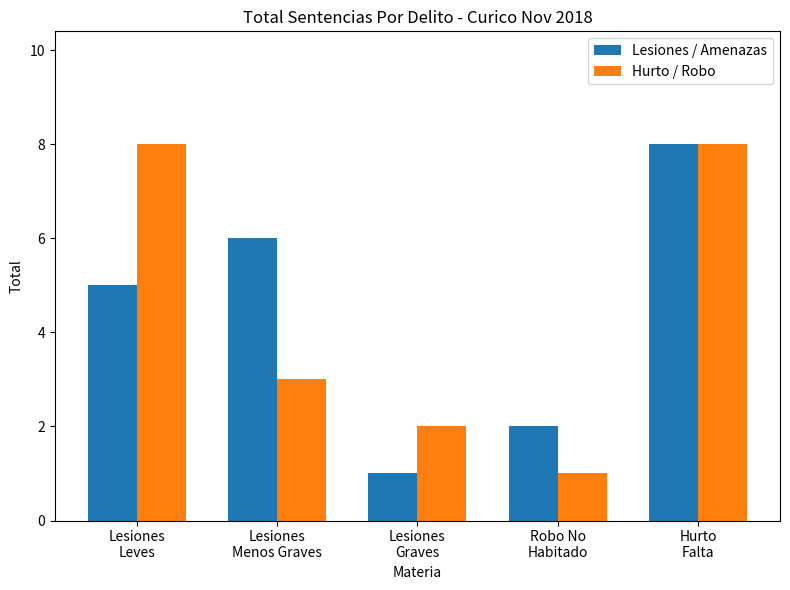

The value of Hurto / Robo at Hurto
Falta is 4. True or false?

False